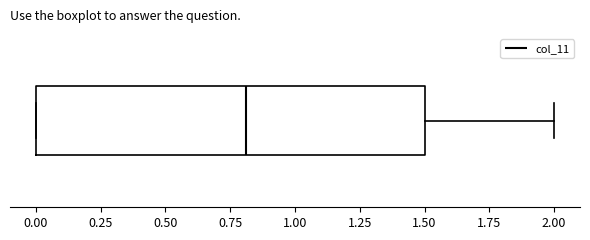

Where is the right edge of the box on the x-axis? The values are not printed on the chart, so give them approximately, as read against the axis.

1.5